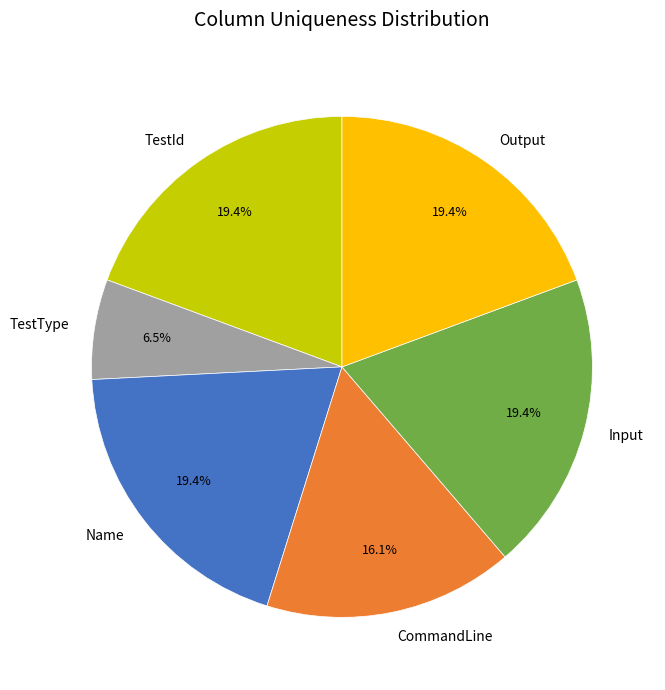

Is it true that CommandLine is 16% of the pie?

True